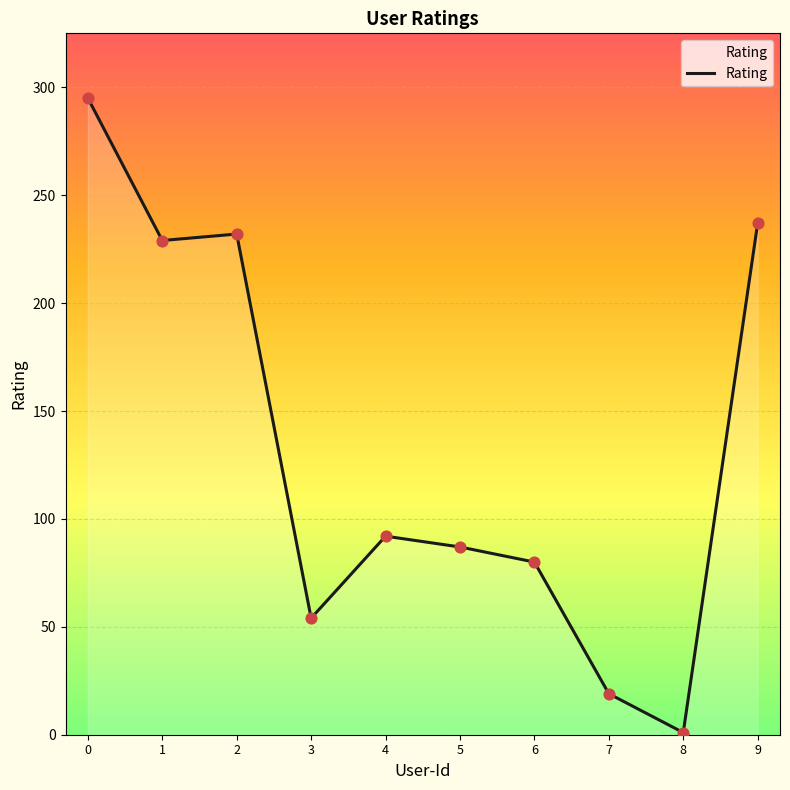

What is the change in value from 4 to 6?

-12